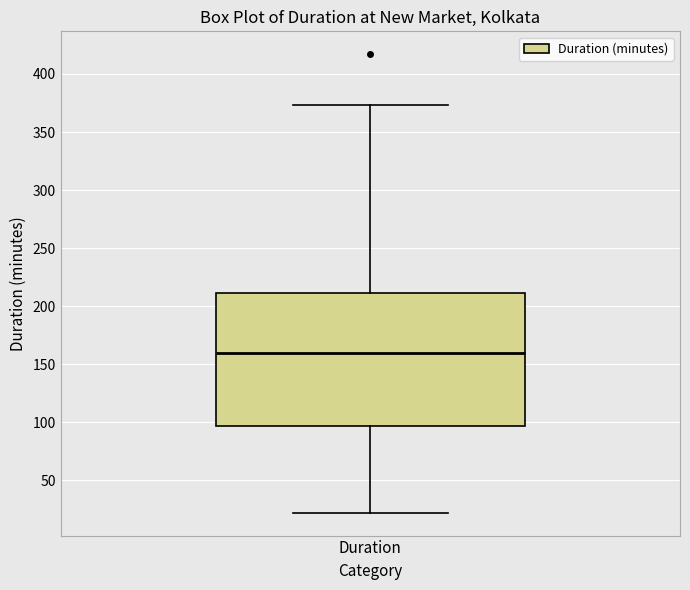

Read this box plot against the y-axis: the position of the median line, the range covered by the box, and the ends of both whiskers. The values are not printed on the chart, so give them approximately, as read against the axis.

median 160, box 95 to 210, whiskers 20 to 375